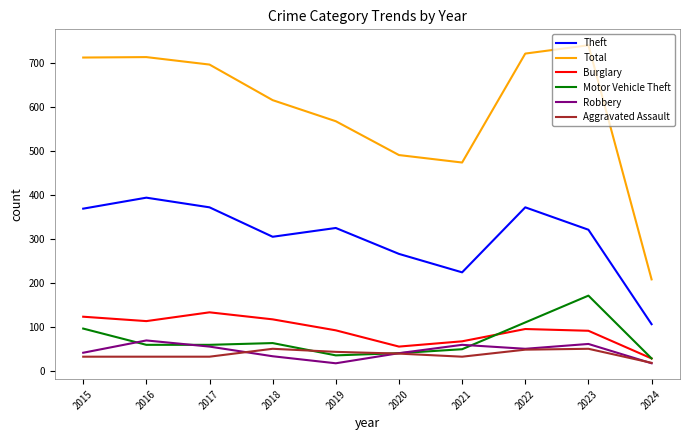

Which series has the widest spread of values?

Total